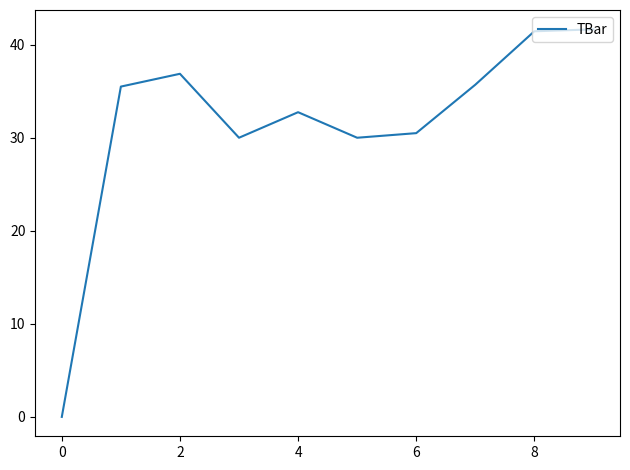

What is the greatest value displayed?

41.6